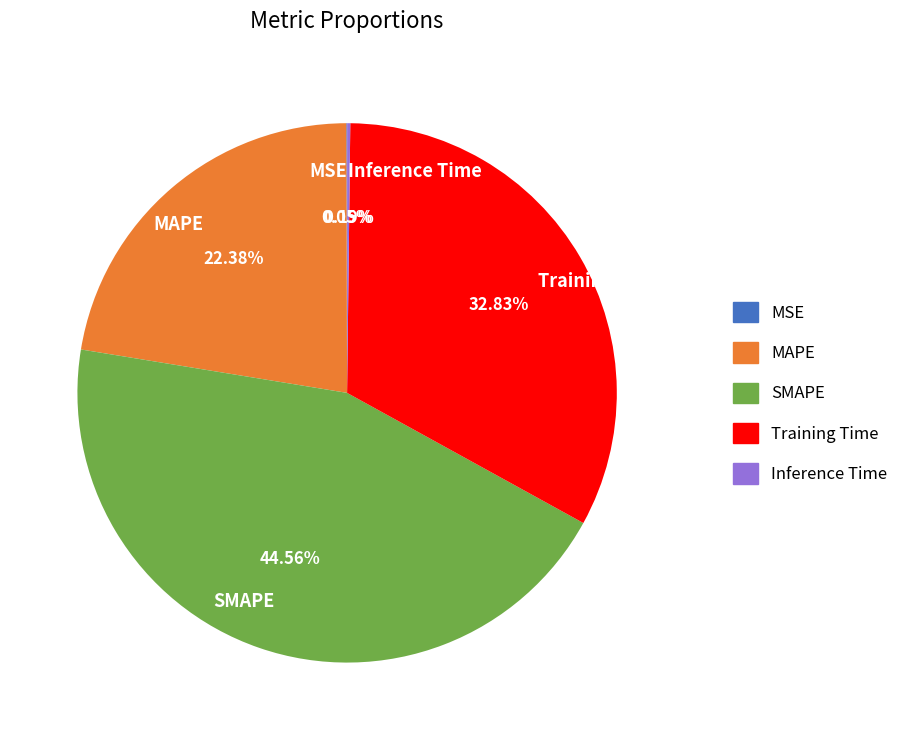

Is there a majority slice in this chart?

No